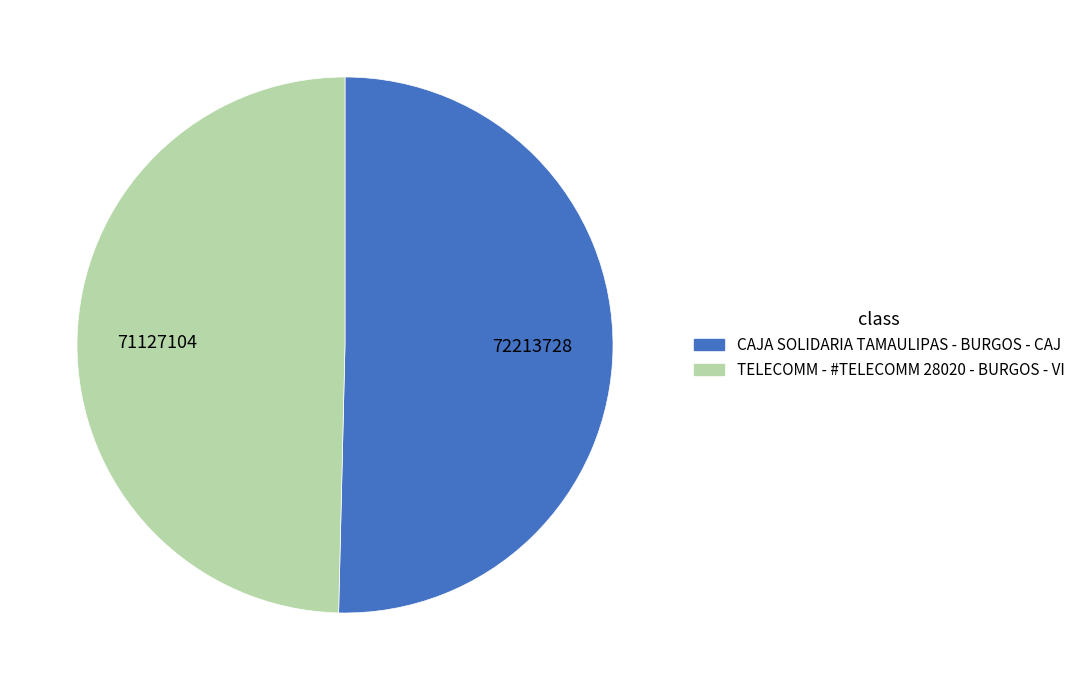

Is it true that TELECOMM - #TELECOMM 28020 - BURGOS - VI is 50% of the pie?

True